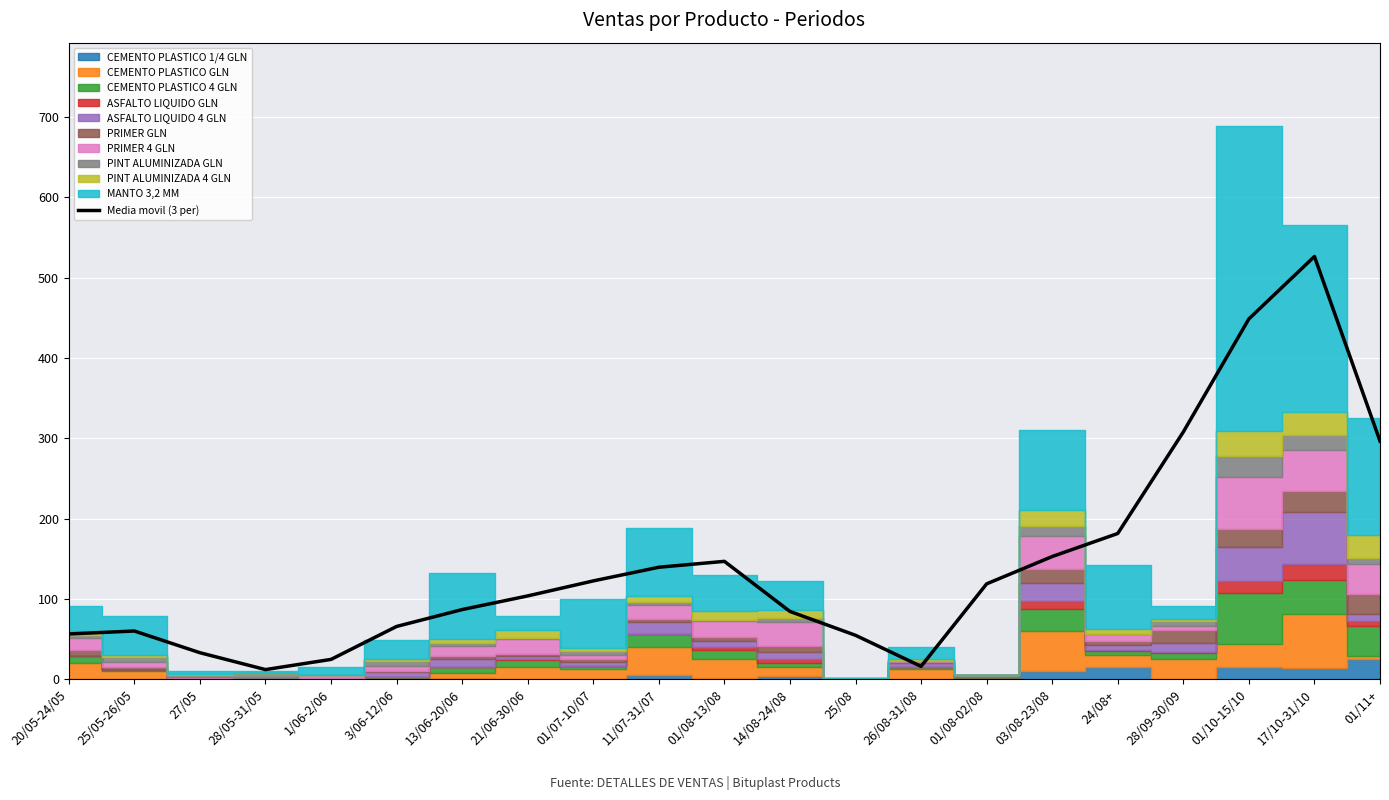

At which label is the value closest to 269?

01/11+